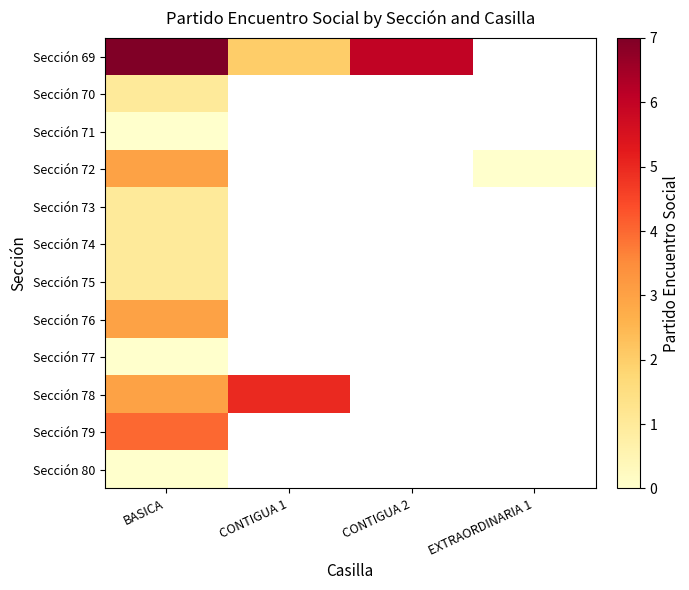

At which category is the sum across all series the highest?

BASICA